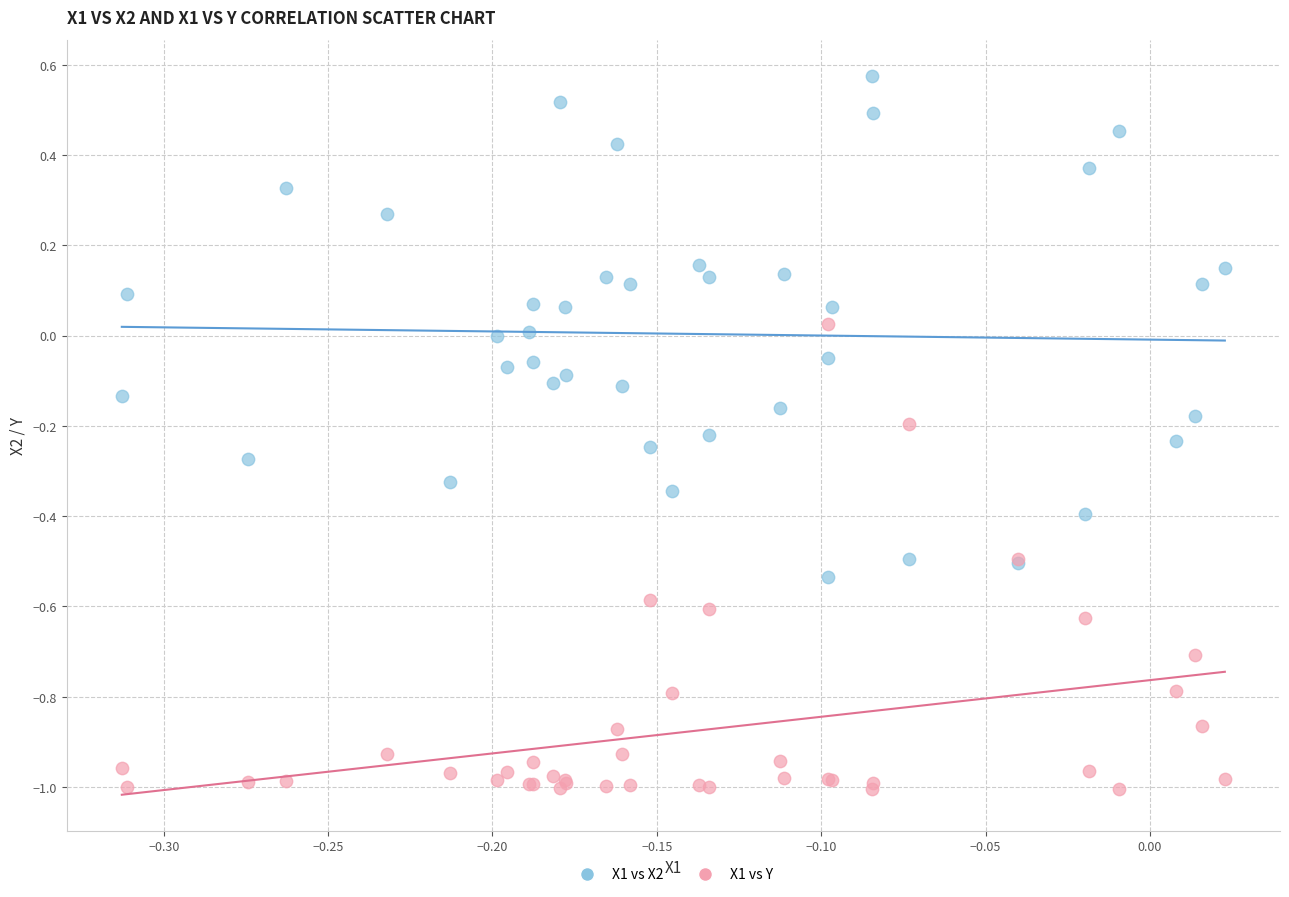

Which series contains the highest Y value?

X1 vs X2